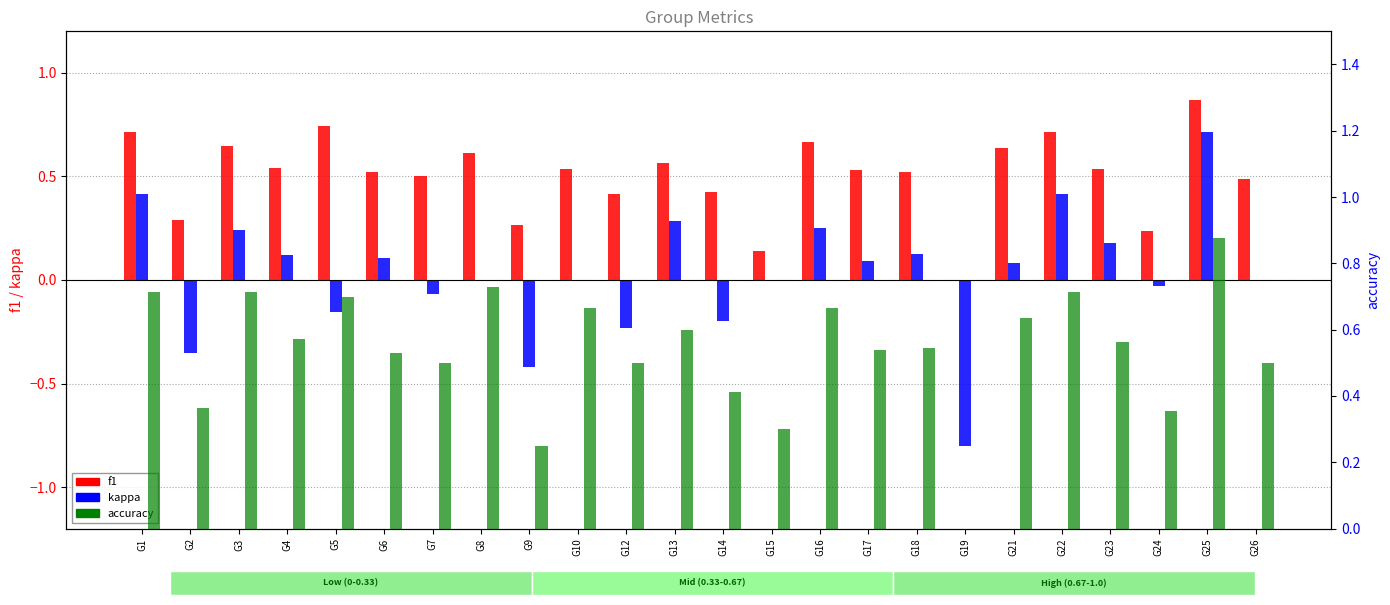

What is the difference between the maximum and minimum values in the f1 series?

0.9